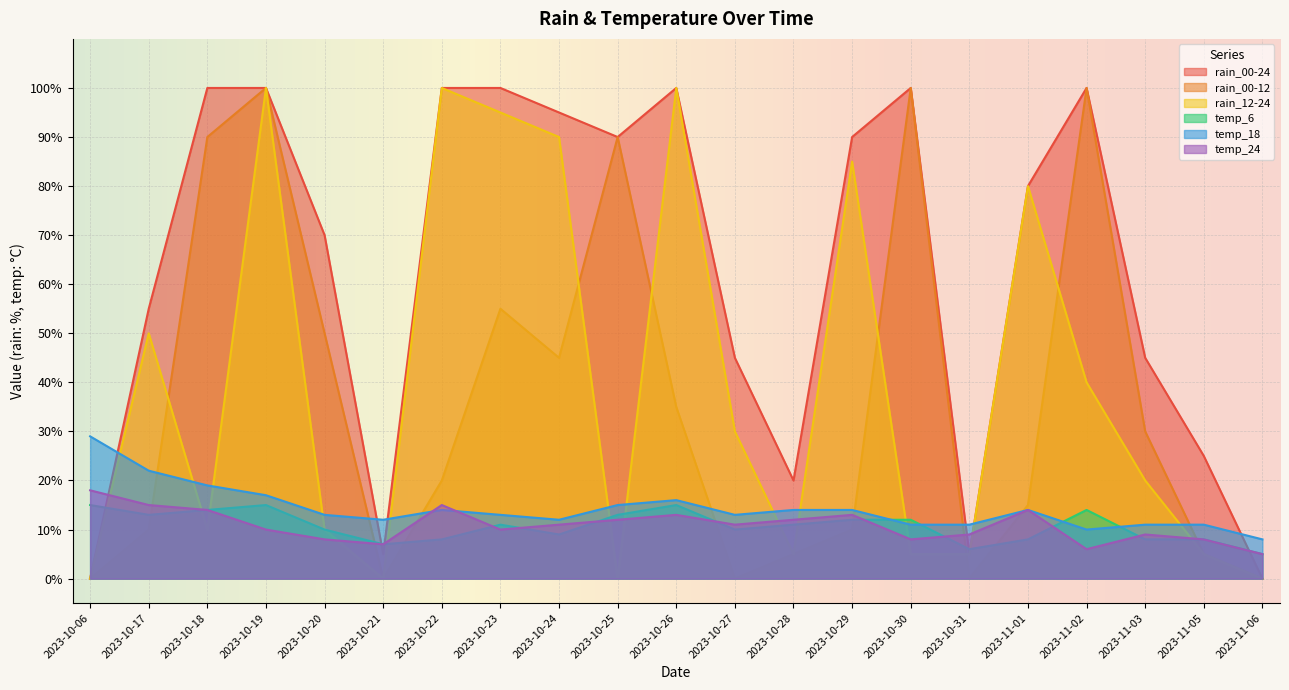

How many distinct data groups are displayed?

6